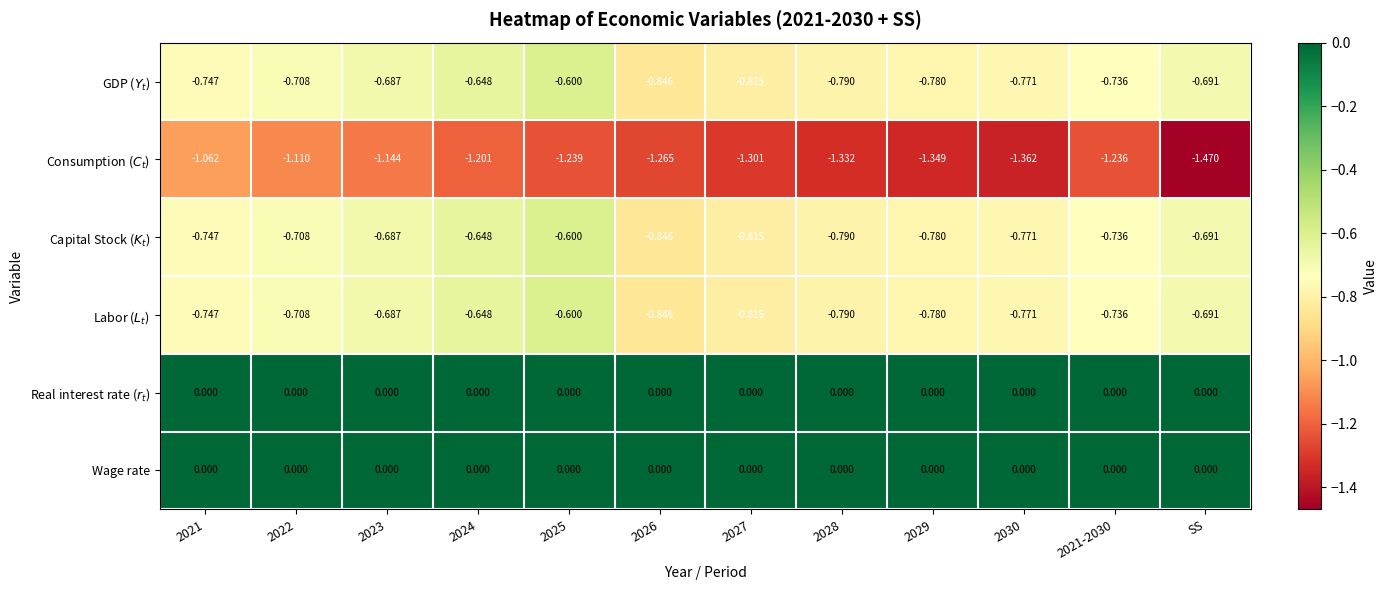

Reading right to left, what are all the values shown in this chart?

GDP ($Y_t$): SS=-0.7	2021-2030=-0.7	2030=-0.8	2029=-0.8	2028=-0.8	2027=-0.8	2026=-0.8	2025=-0.6	2024=-0.6	2023=-0.7	2022=-0.7	2021=-0.7
Consumption ($C_t$): SS=-1.5	2021-2030=-1.2	2030=-1.4	2029=-1.3	2028=-1.3	2027=-1.3	2026=-1.3	2025=-1.2	2024=-1.2	2023=-1.1	2022=-1.1	2021=-1.1
Capital Stock ($K_t$): SS=-0.7	2021-2030=-0.7	2030=-0.8	2029=-0.8	2028=-0.8	2027=-0.8	2026=-0.8	2025=-0.6	2024=-0.6	2023=-0.7	2022=-0.7	2021=-0.7
Labor ($L_t$): SS=-0.7	2021-2030=-0.7	2030=-0.8	2029=-0.8	2028=-0.8	2027=-0.8	2026=-0.8	2025=-0.6	2024=-0.6	2023=-0.7	2022=-0.7	2021=-0.7
Real interest rate ($r_t$): SS=0.0	2021-2030=0.0	2030=0.0	2029=0.0	2028=0.0	2027=0.0	2026=0.0	2025=0.0	2024=0.0	2023=0.0	2022=0.0	2021=0.0
Wage rate: SS=0.0	2021-2030=0.0	2030=0.0	2029=0.0	2028=0.0	2027=0.0	2026=0.0	2025=0.0	2024=0.0	2023=0.0	2022=0.0	2021=0.0